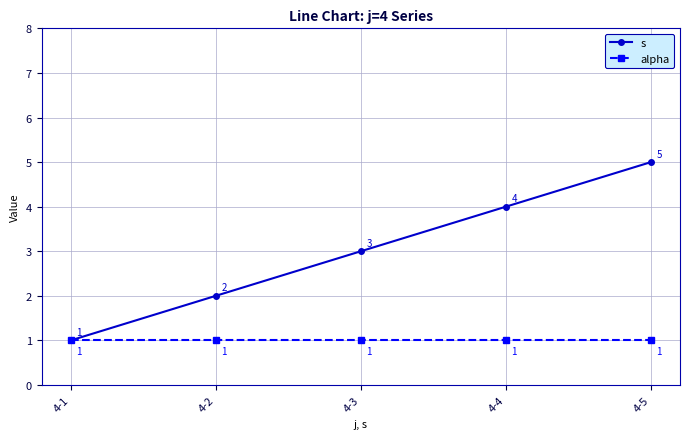

What is the value of the alpha point at the 2nd from the left?

1